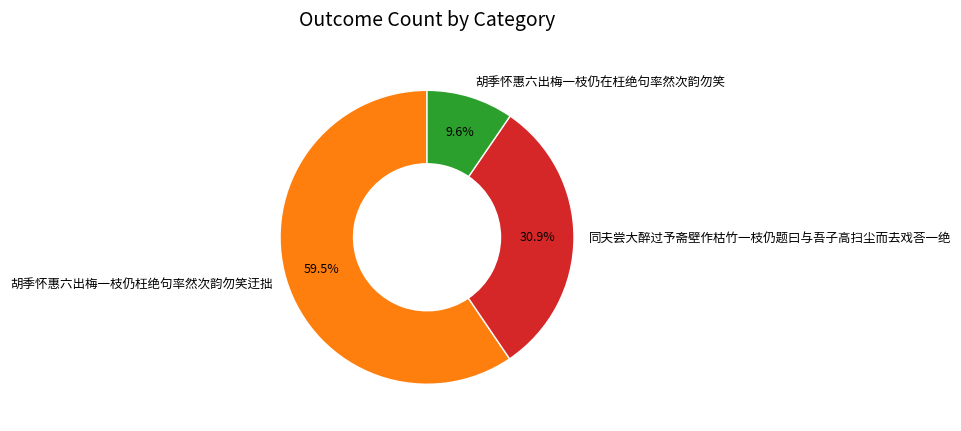

Rank the categories by value from highest to lowest.

胡季怀惠六出梅一枝仍枉绝句率然次韵勿笑迂拙, 同夫尝大醉过予斋壁作枯竹一枝仍题曰与吾子高扫尘而去戏荅一绝, 胡季怀惠六出梅一枝仍在枉绝句率然次韵勿笑